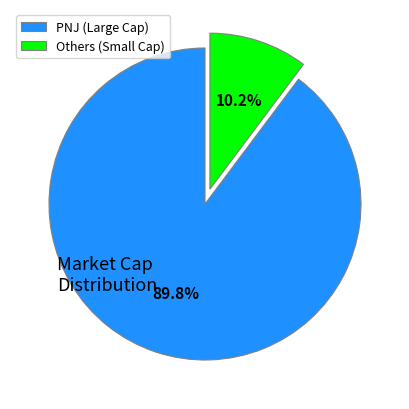

Rank the categories by value from lowest to highest.

Others (Small Cap), PNJ (Large Cap)